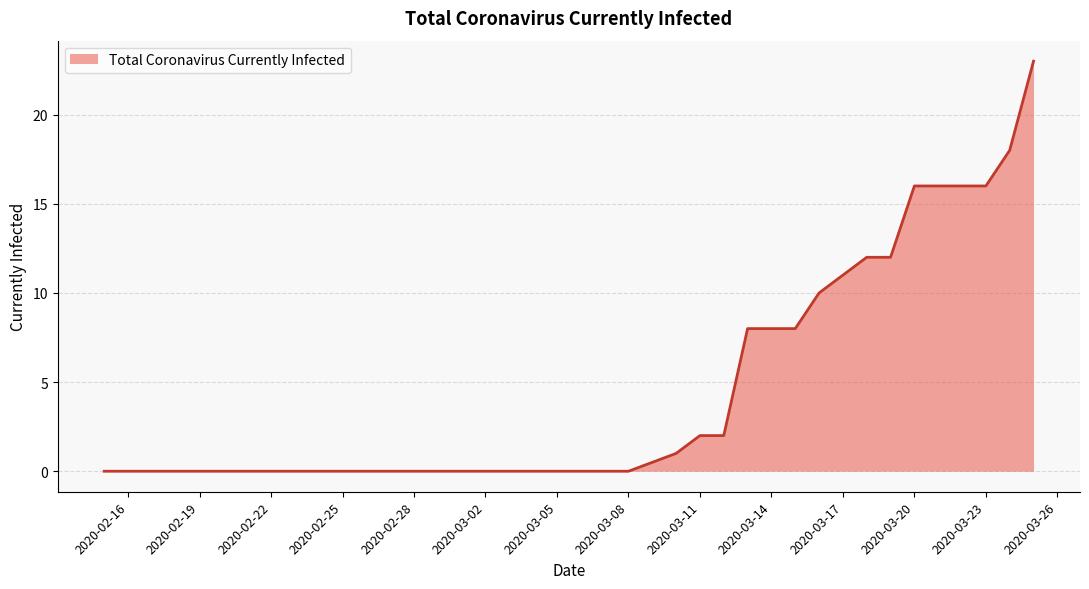

Reading left to right, extract all data points from this chart.

0	0	0	0	1	2	2	8	8	8	10	11	12	12	16	16	16	16	18	23